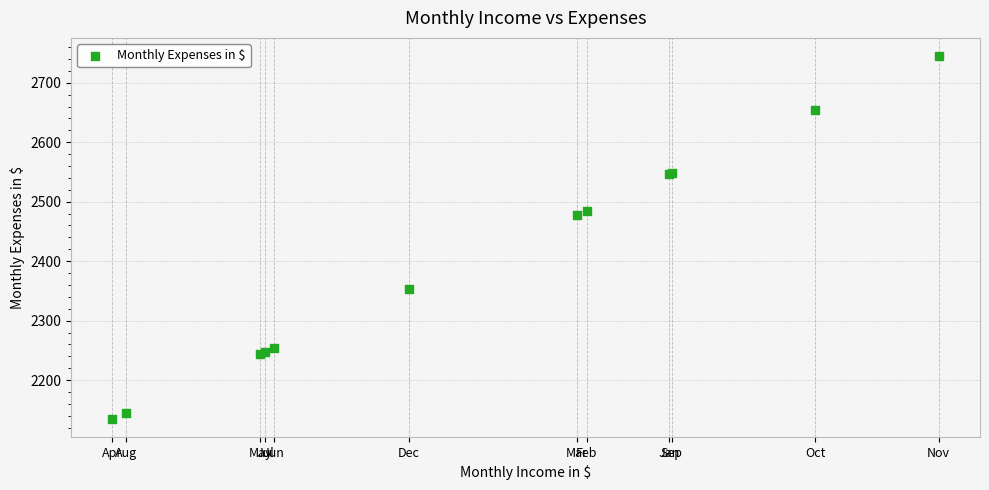

What Y value in the scatter plot is closest to 2440?

2478